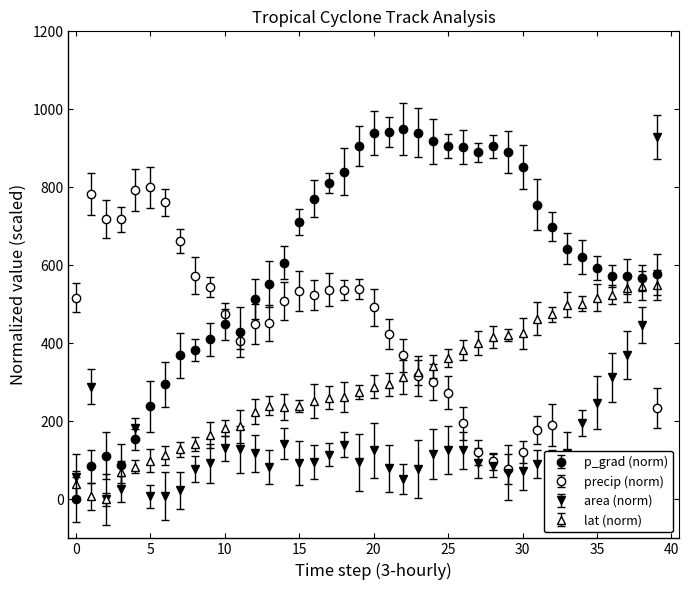

The value of precip at 33 is 32.8. True or false?

False